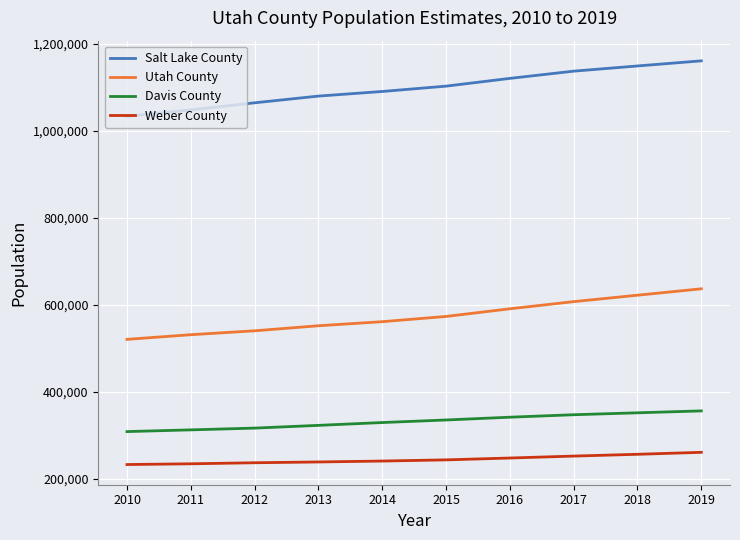

What is the difference between the highest and lowest values at 2014?

849853